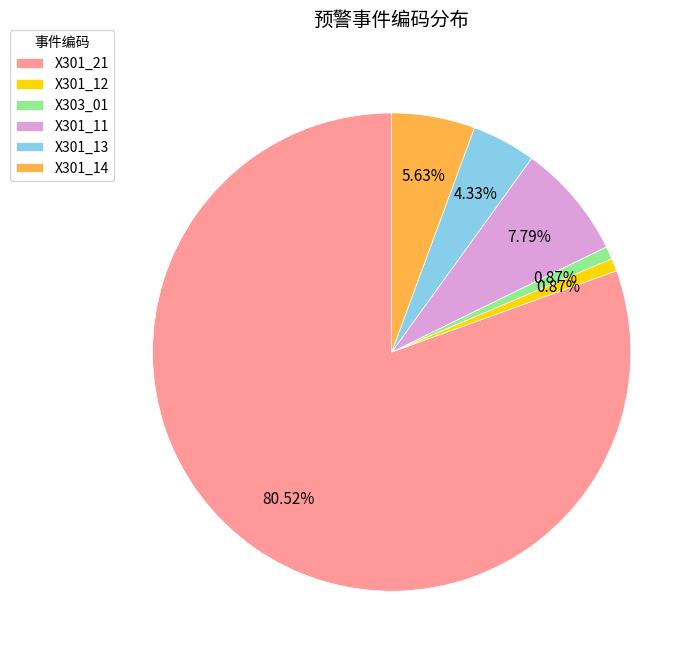

Between X301_12 and X301_14, which is larger?

X301_14